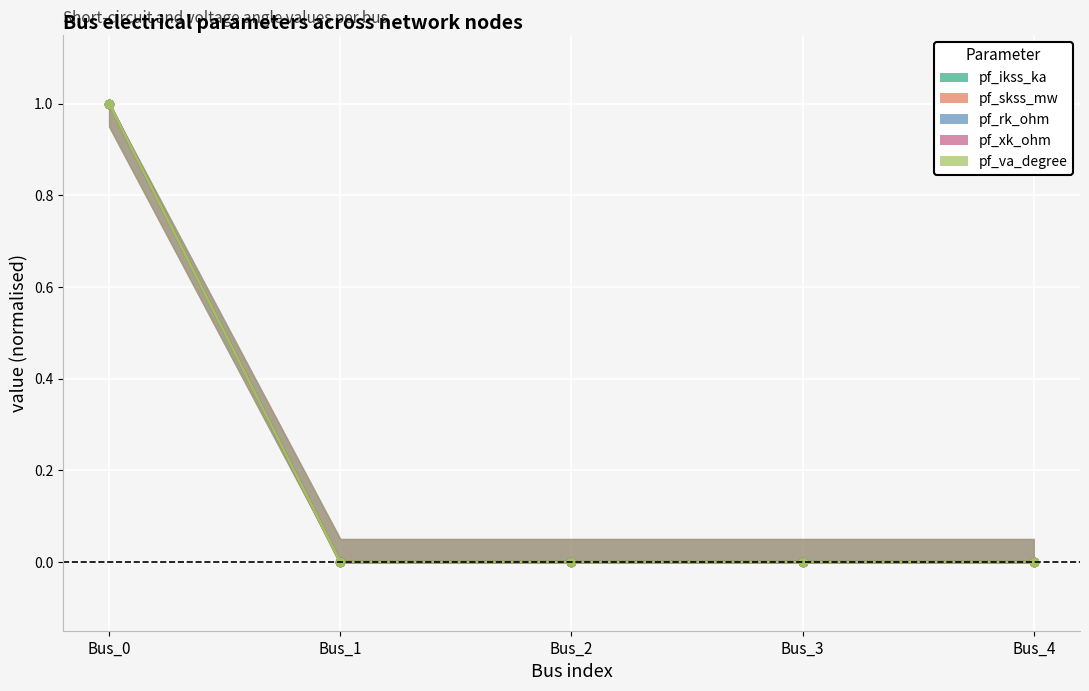

Is the value of pf_ikss_ka at Bus_3 greater than the value of pf_rk_ohm at Bus_2?

No